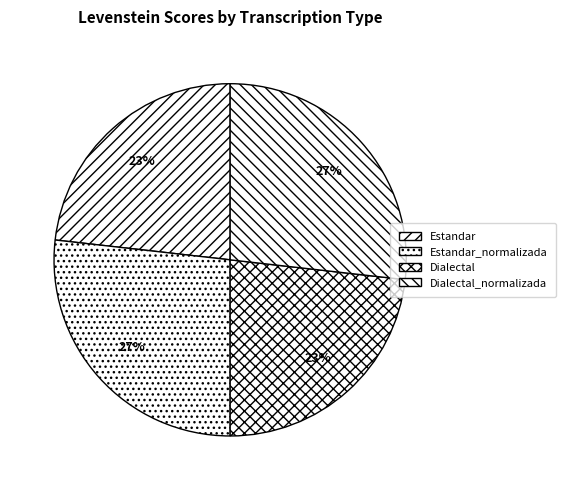

Rank the categories by value from lowest to highest.

Estandar, Dialectal, Estandar_normalizada, Dialectal_normalizada